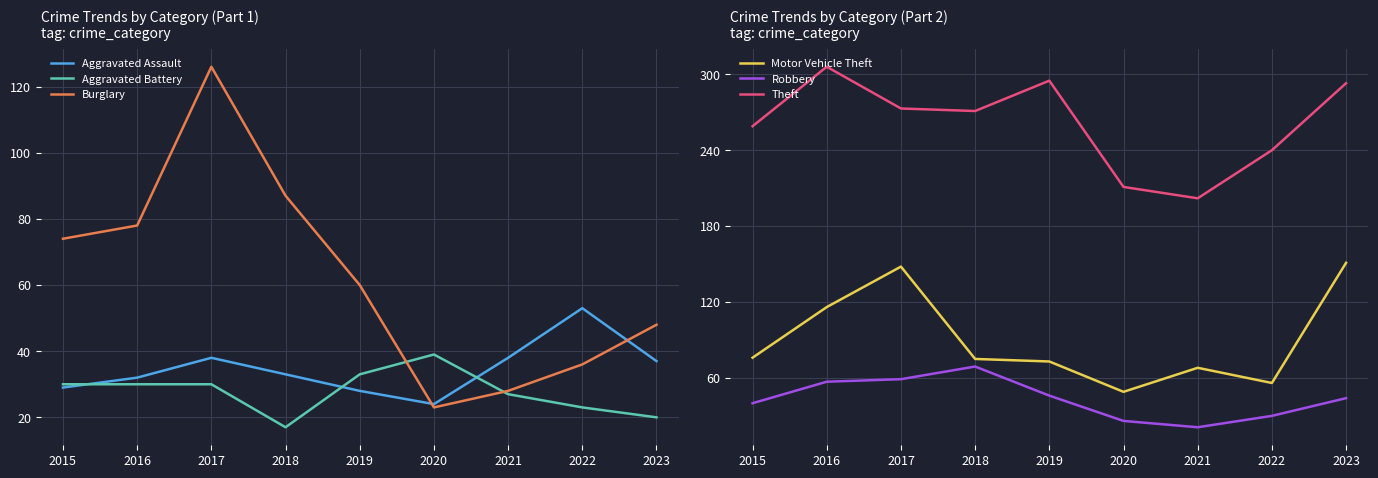

Is it true that Aggravated Battery equals 45 at 2015?

False